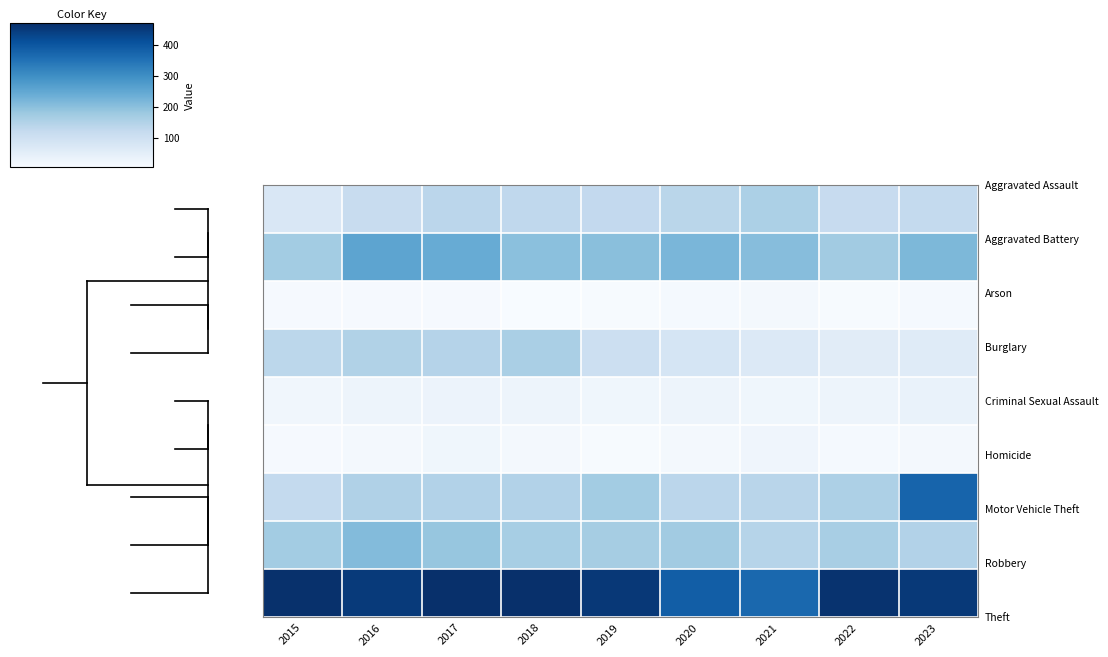

What is the minimum value shown in the chart?

6